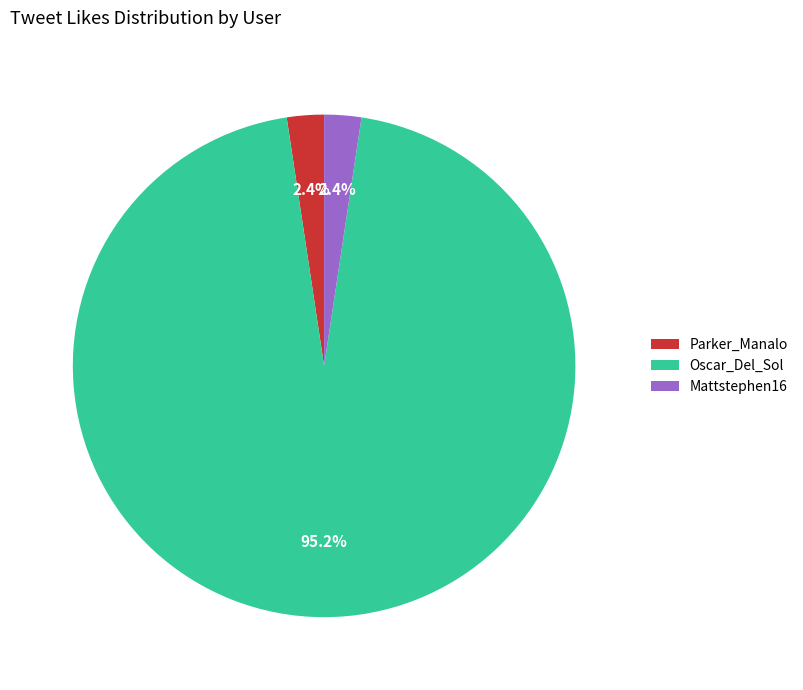

What is the largest slice in the pie chart?

Oscar_Del_Sol